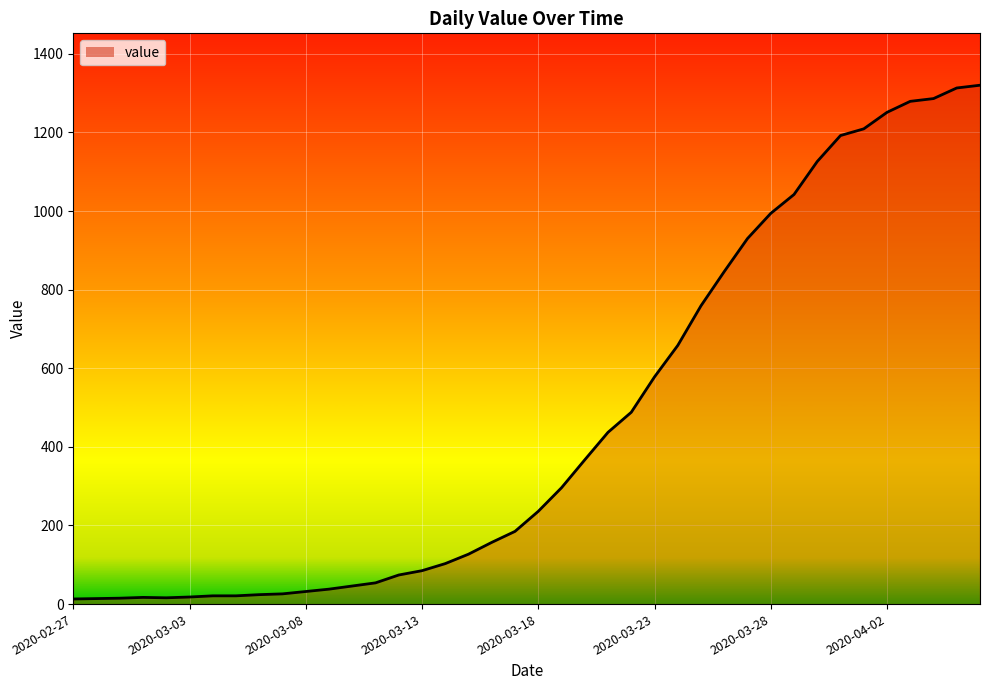

What is the difference between the maximum and minimum values?

1307